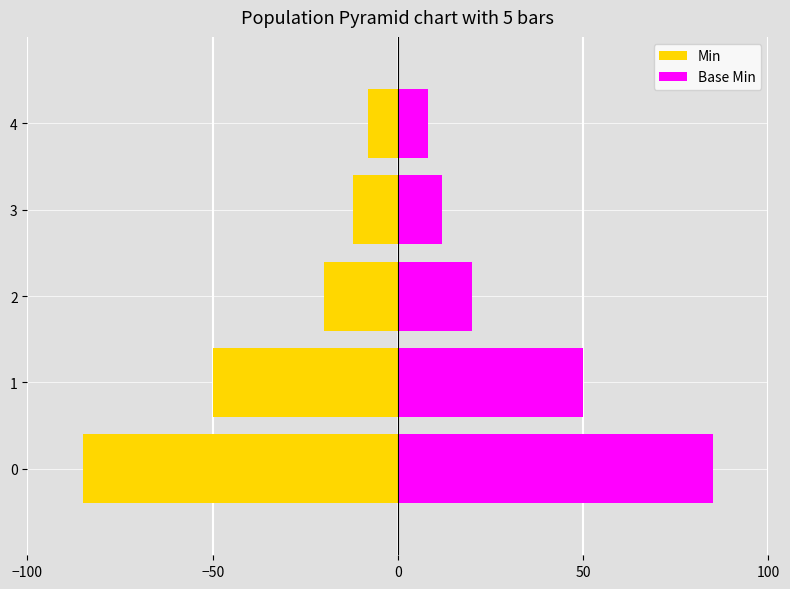

Between 2 and 4, which series saw the biggest shift?

Min